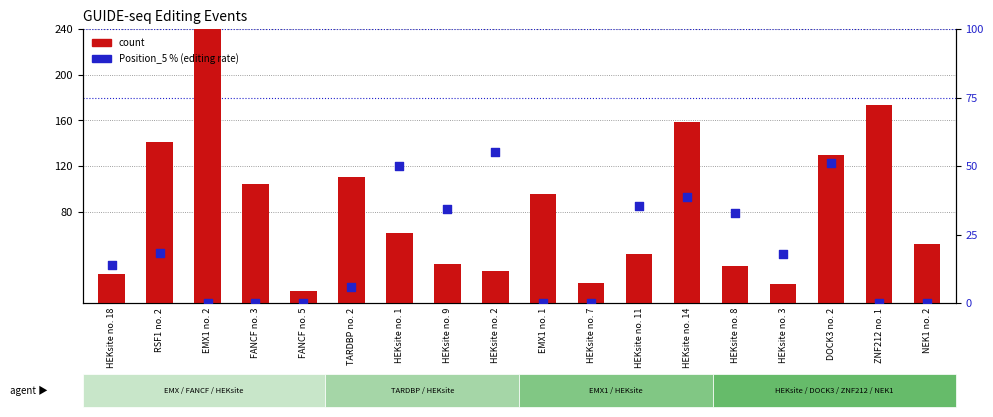

Which series contains the lowest Y value?

Position_5 %